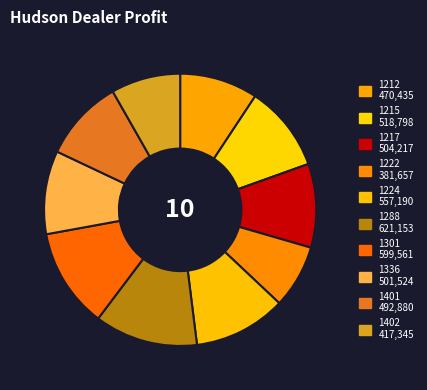

Does any single category account for the majority?

No